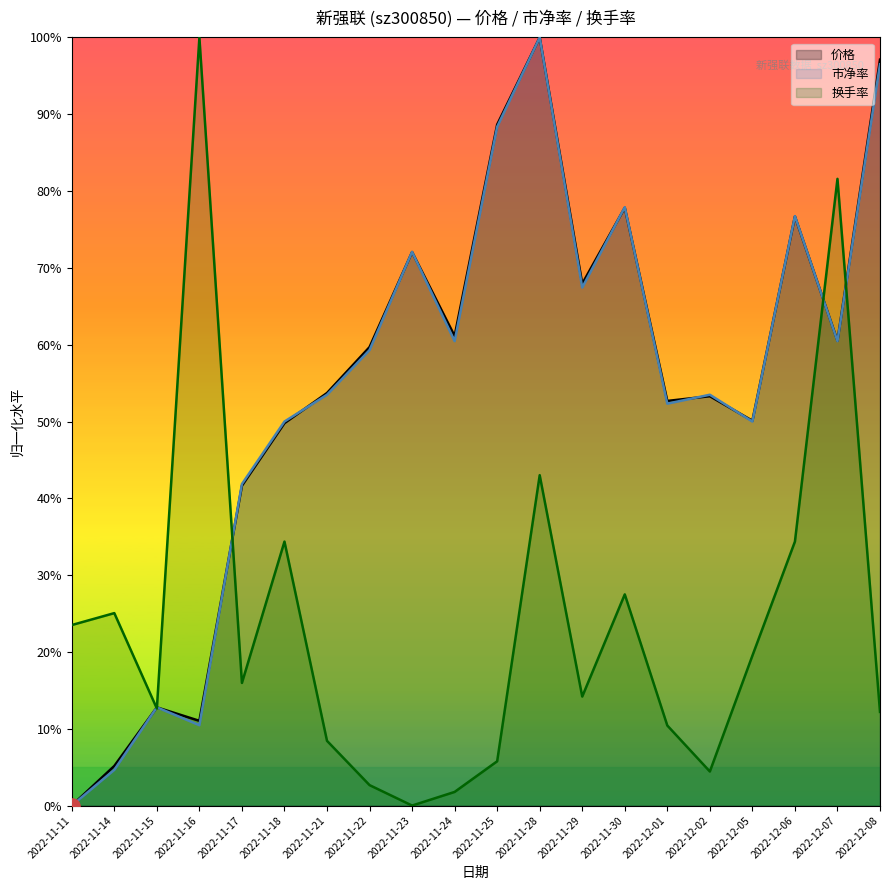

At which category is the sum across all series the highest?

2022-11-28